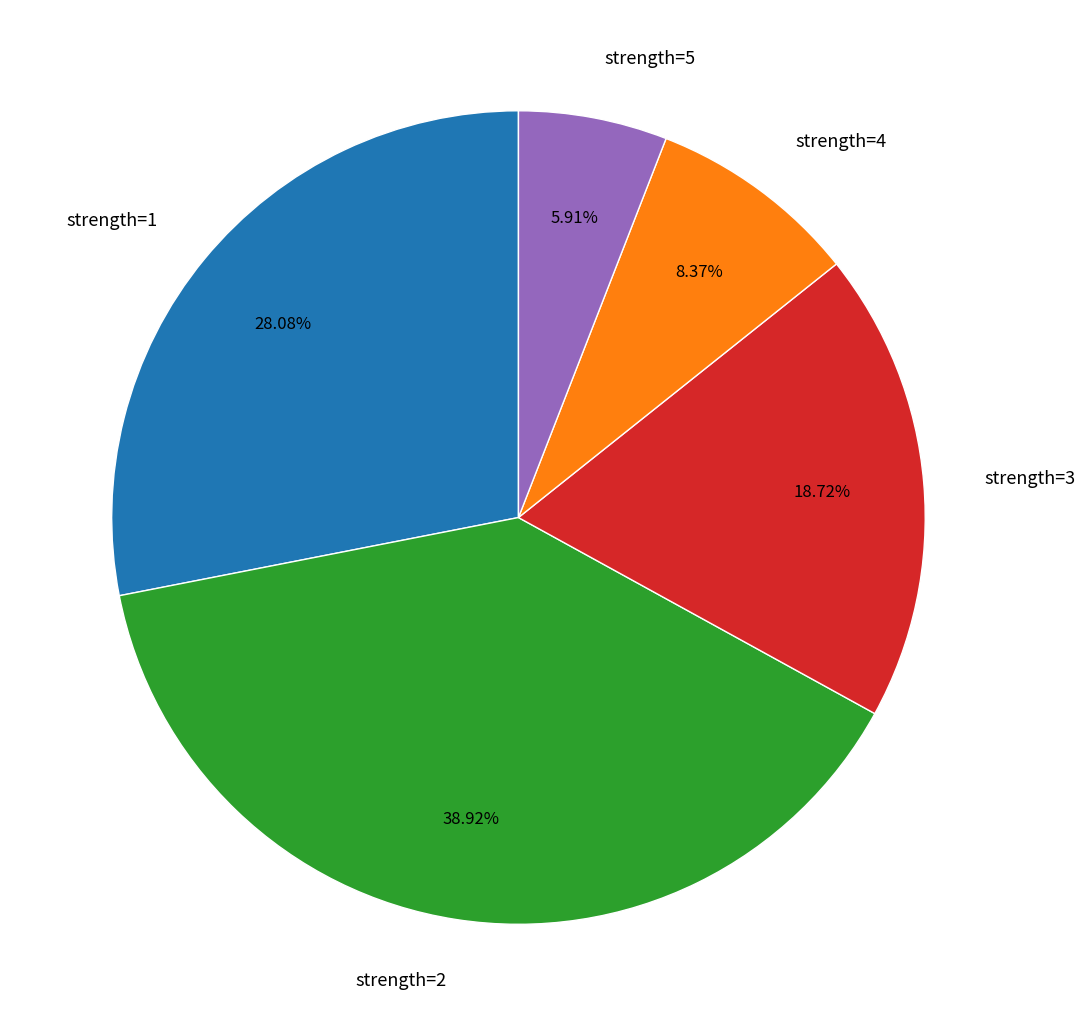

Does any single category account for the majority?

No